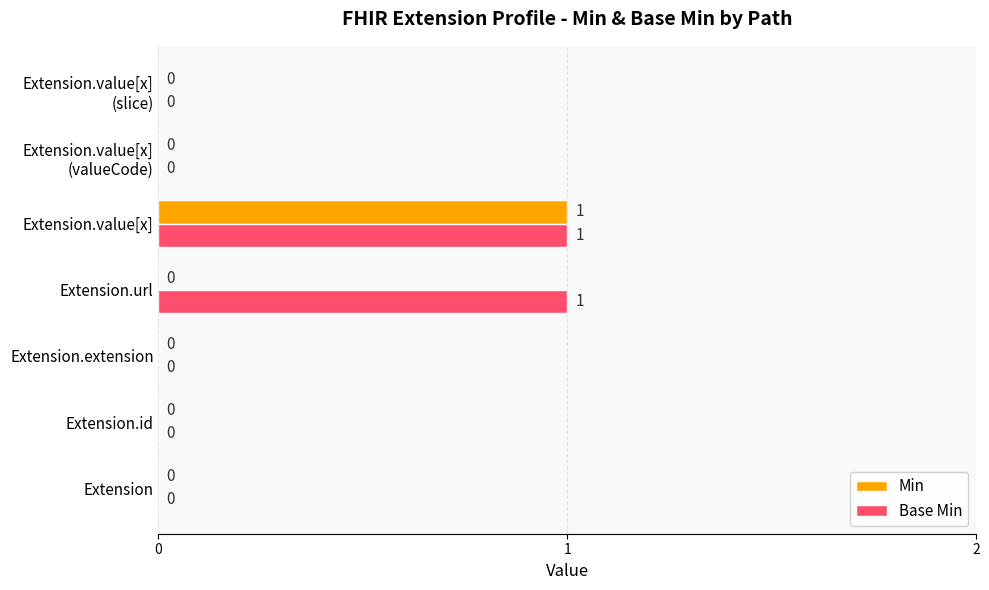

How many distinct data groups are displayed?

2